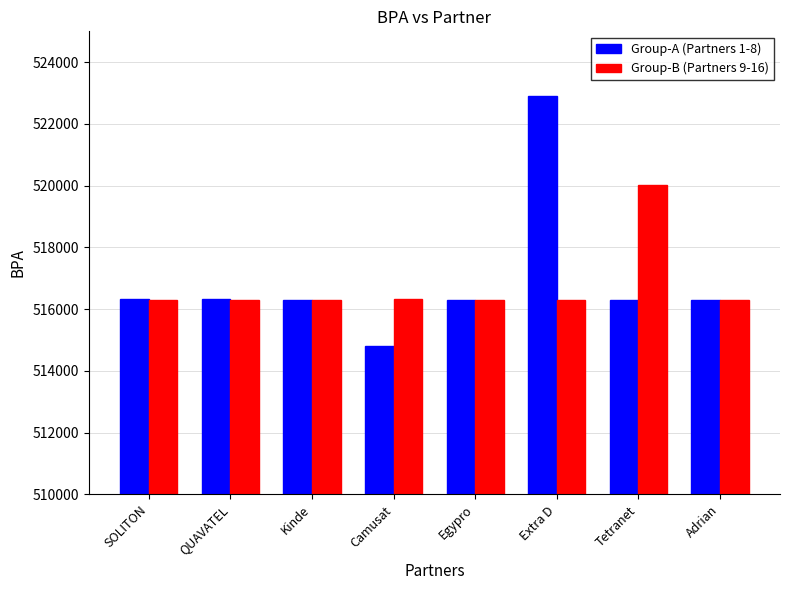

At which label does Group-A (Partners 1-8) reach its minimum?

Camusat